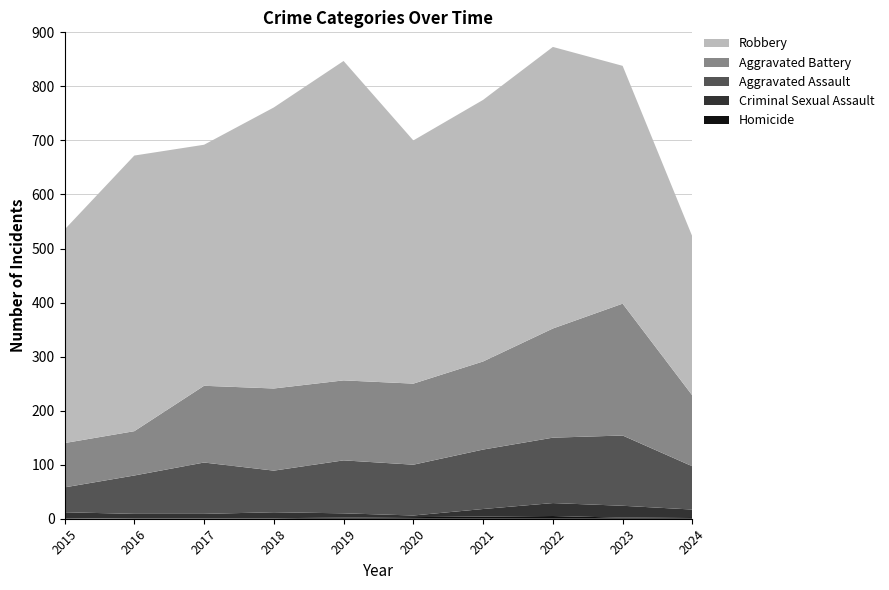

Reading right to left, what are all the values shown in this chart?

Homicide: 3	2	5	4	3	2	1	1	1	0
Criminal Sexual Assault: 14	22	24	14	3	8	11	8	8	12
Aggravated Assault: 80	130	121	110	94	98	77	95	71	46
Aggravated Battery: 131	244	202	163	150	148	152	142	82	82
Robbery: 294	440	521	484	450	591	520	446	510	395